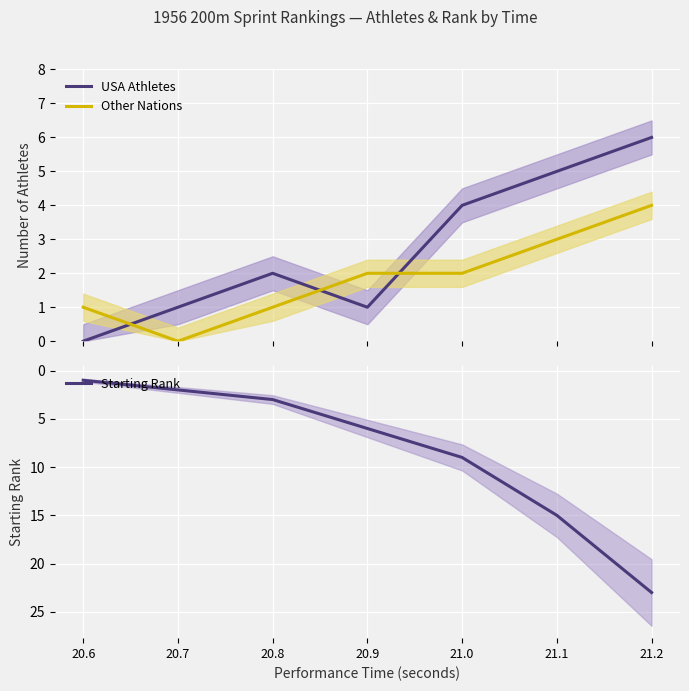

What position from the left is 21.0?

5